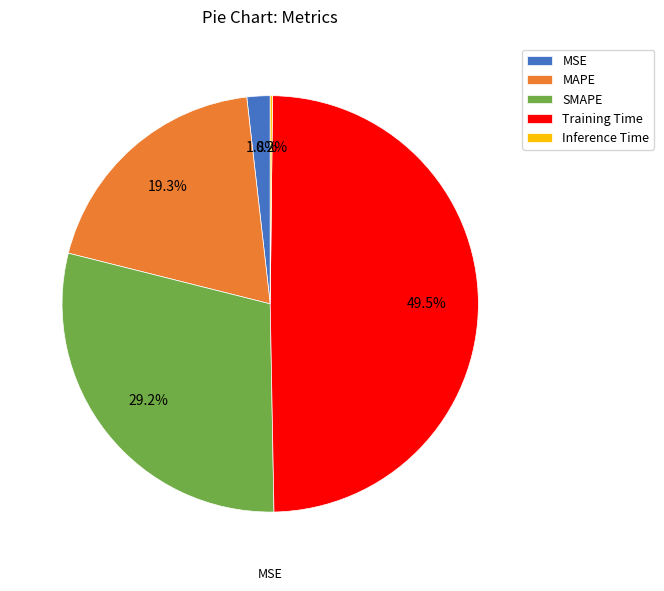

Is there any slice that represents more than half of the pie?

No